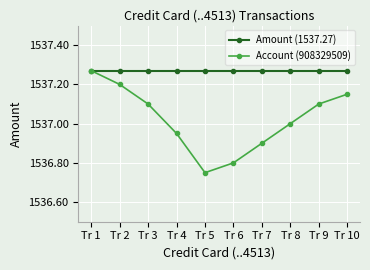

Is it true that Account (908329509) equals 1537.2 at Tr 10?

True